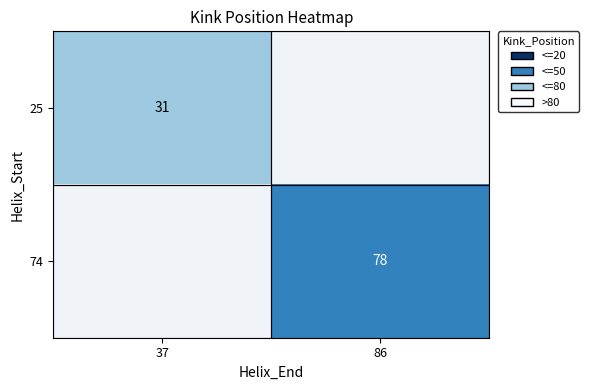

Is it true that 25 equals 31 at 37?

True